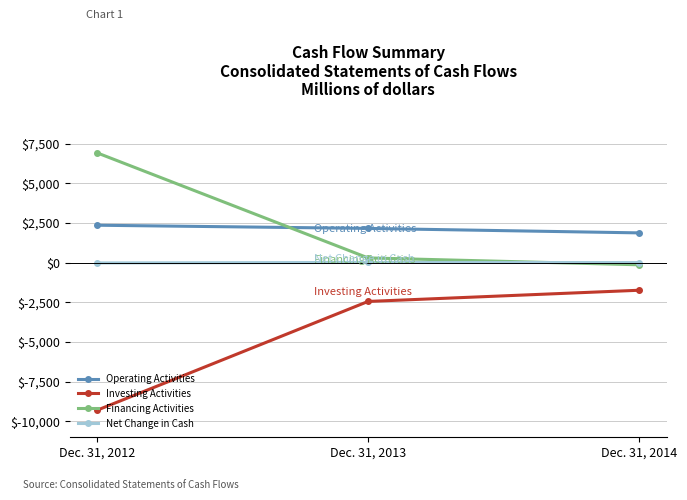

Rank the series by their maximum value, from lowest to highest.

Investing Activities, Net Change in Cash, Operating Activities, Financing Activities